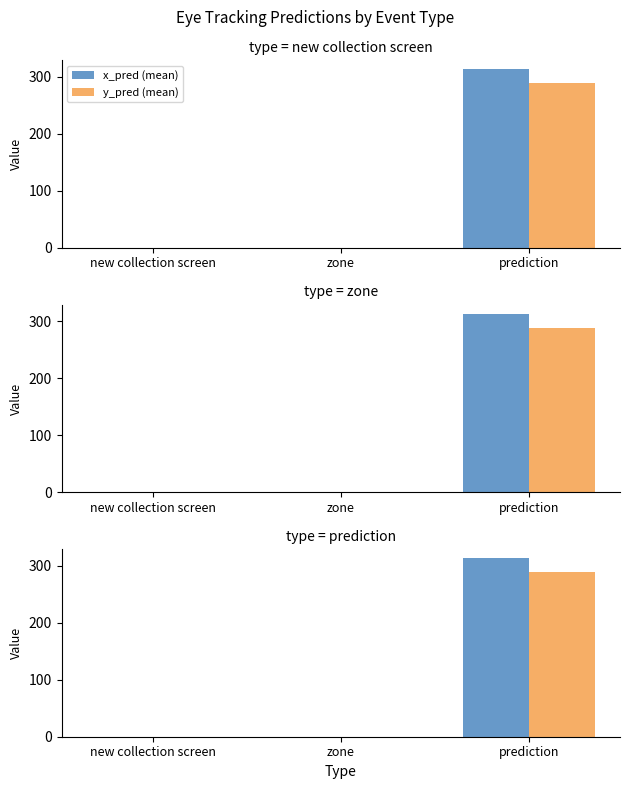

At which label does x_pred (mean) reach its minimum?

new collection screen